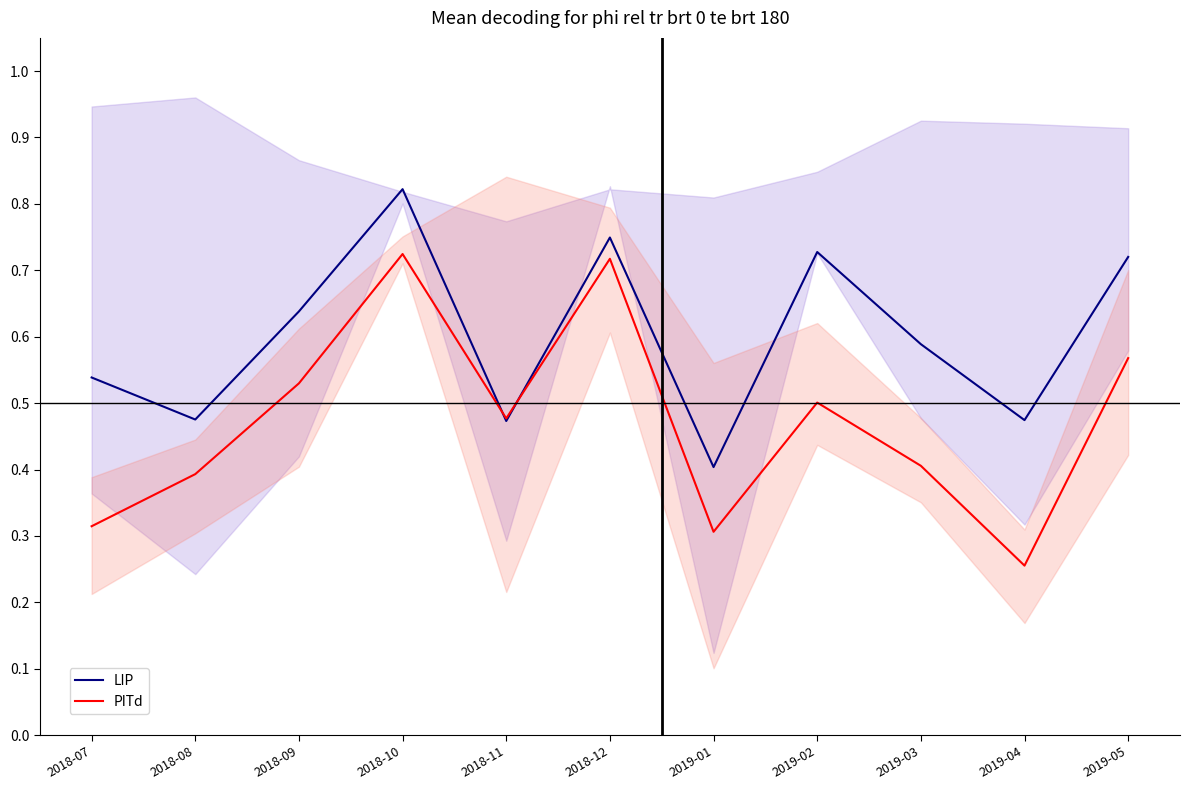

True or false: LIP has more than 1 interior local peaks.

True